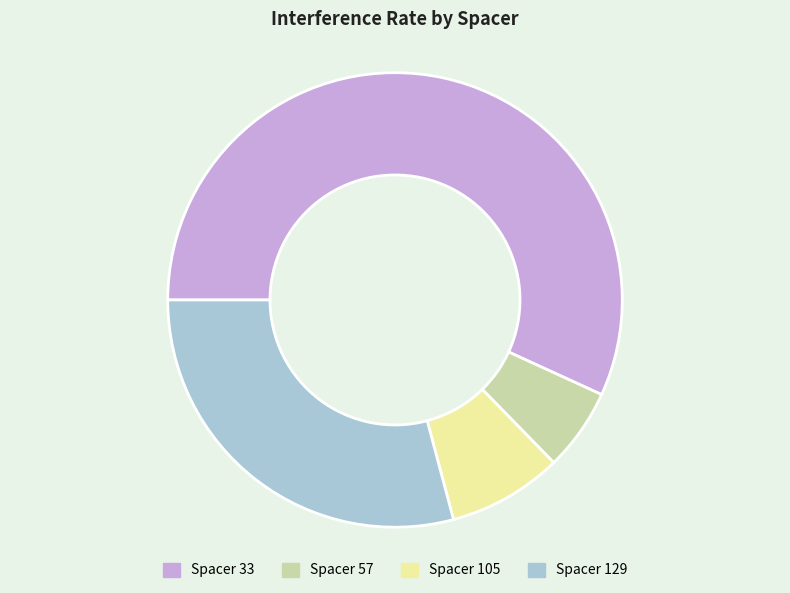

Is there a majority slice in this chart?

Yes